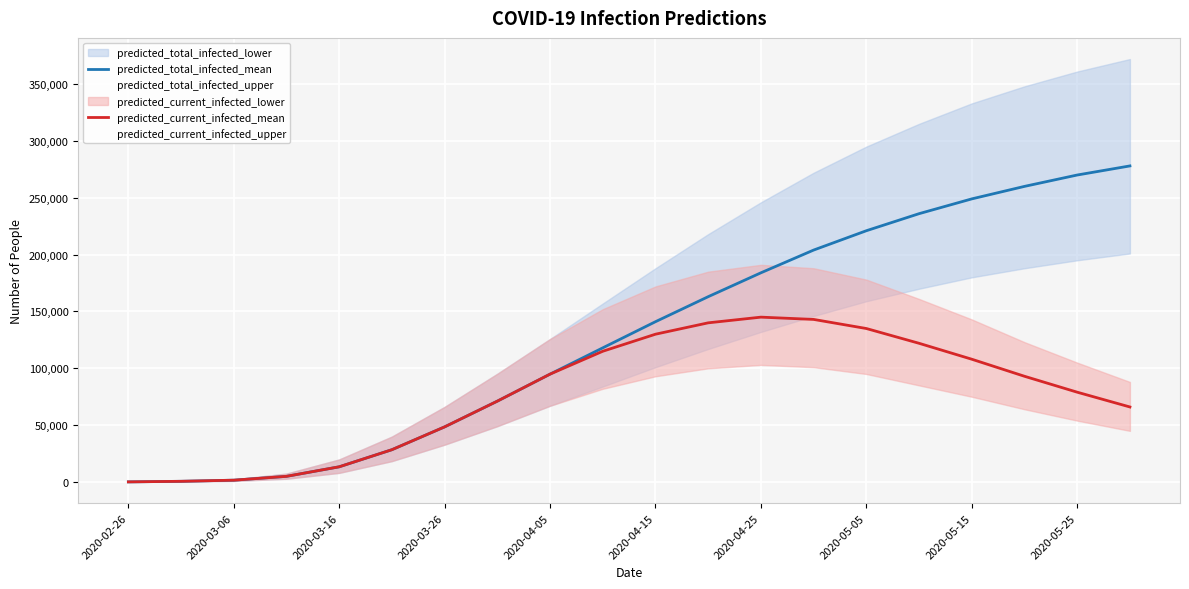

What is the lowest value of the predicted_current_infected_mean series?

127